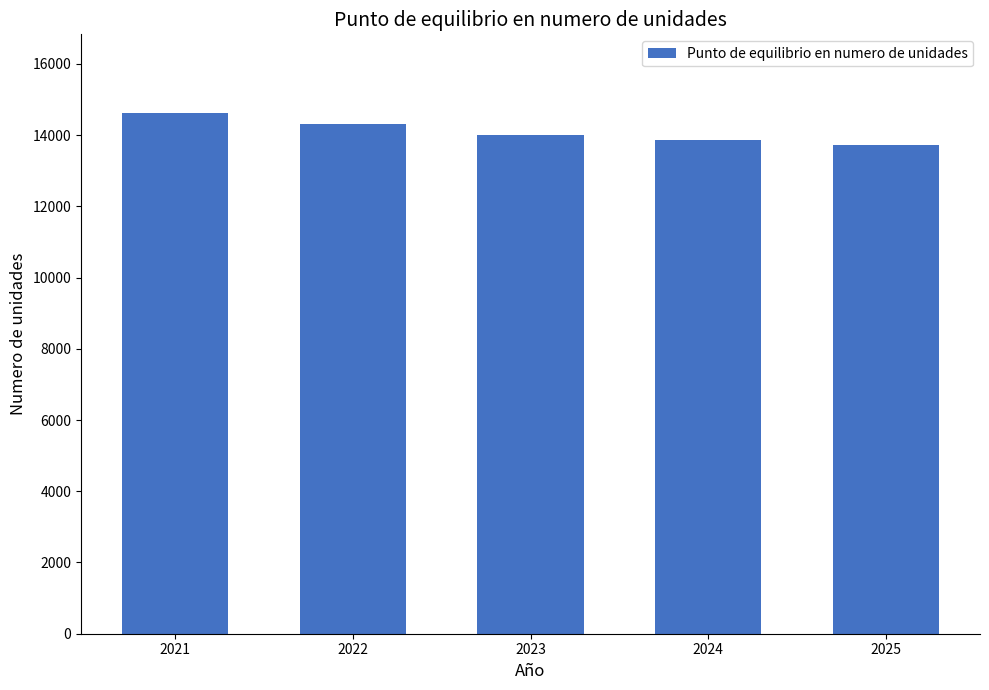

Reading left to right, what are all the values shown in this chart?

14636.0	14323.5	14002.3	13876.3	13722.9